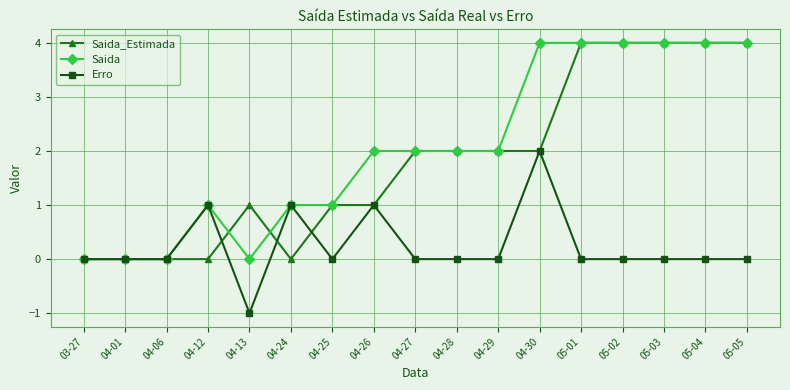

At how many categories does at least one series exceed 3?

6